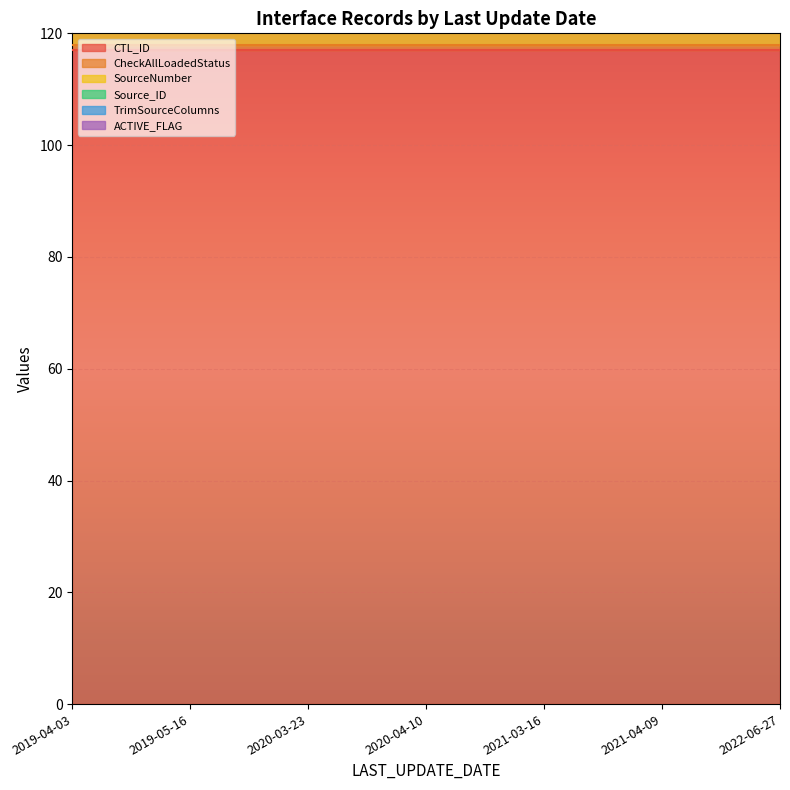

Between 2019-04-03 and 2019-05-16, which series saw the biggest shift?

CTL_ID